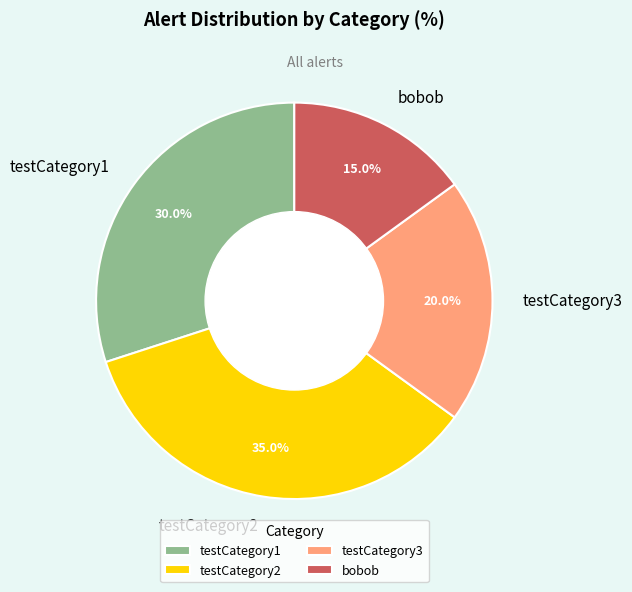

What is the ratio of the value at testCategory3 to the value at bobob?

1.3